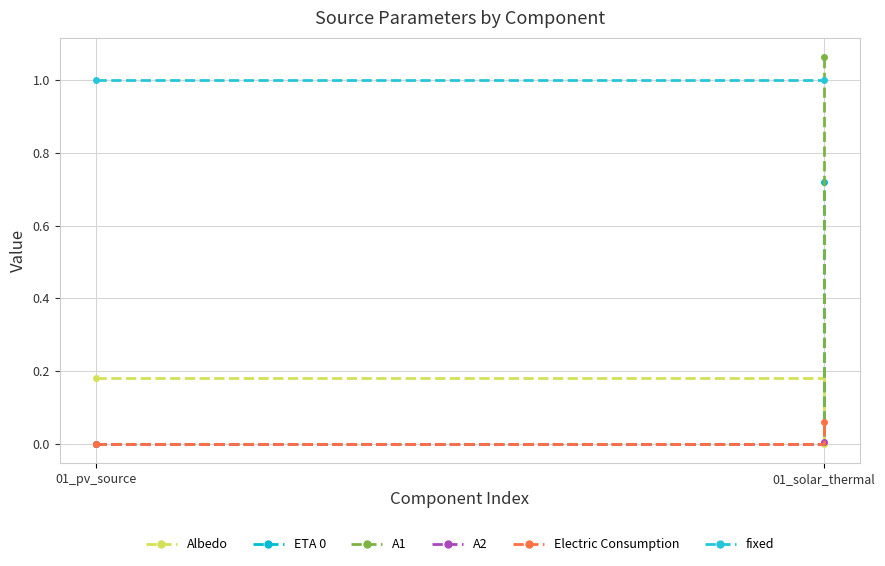

List the series in order of their peak value, highest first.

A1, fixed, ETA 0, Albedo, Electric Consumption, A2